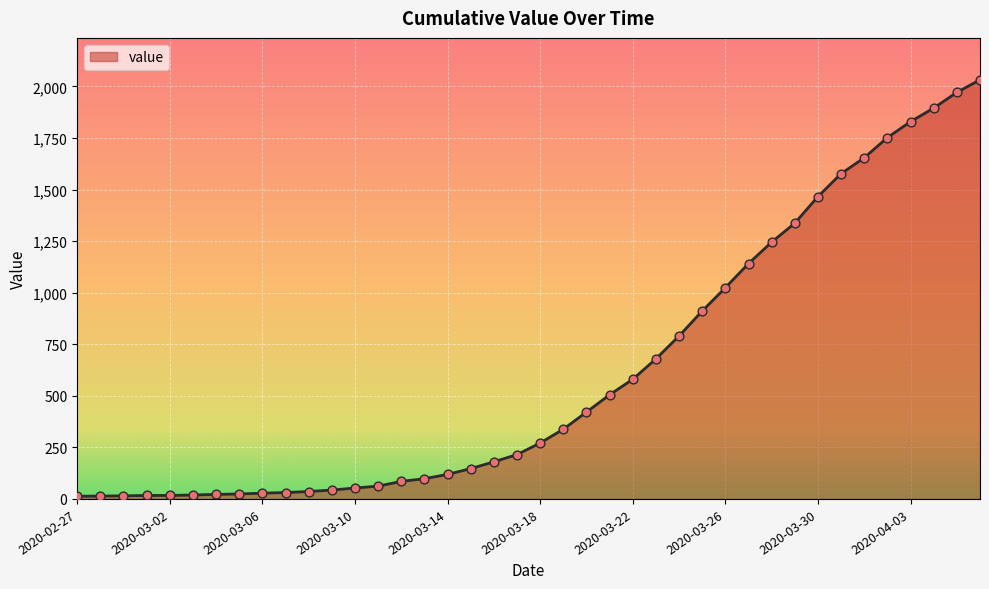

What is the greatest value displayed?

2032